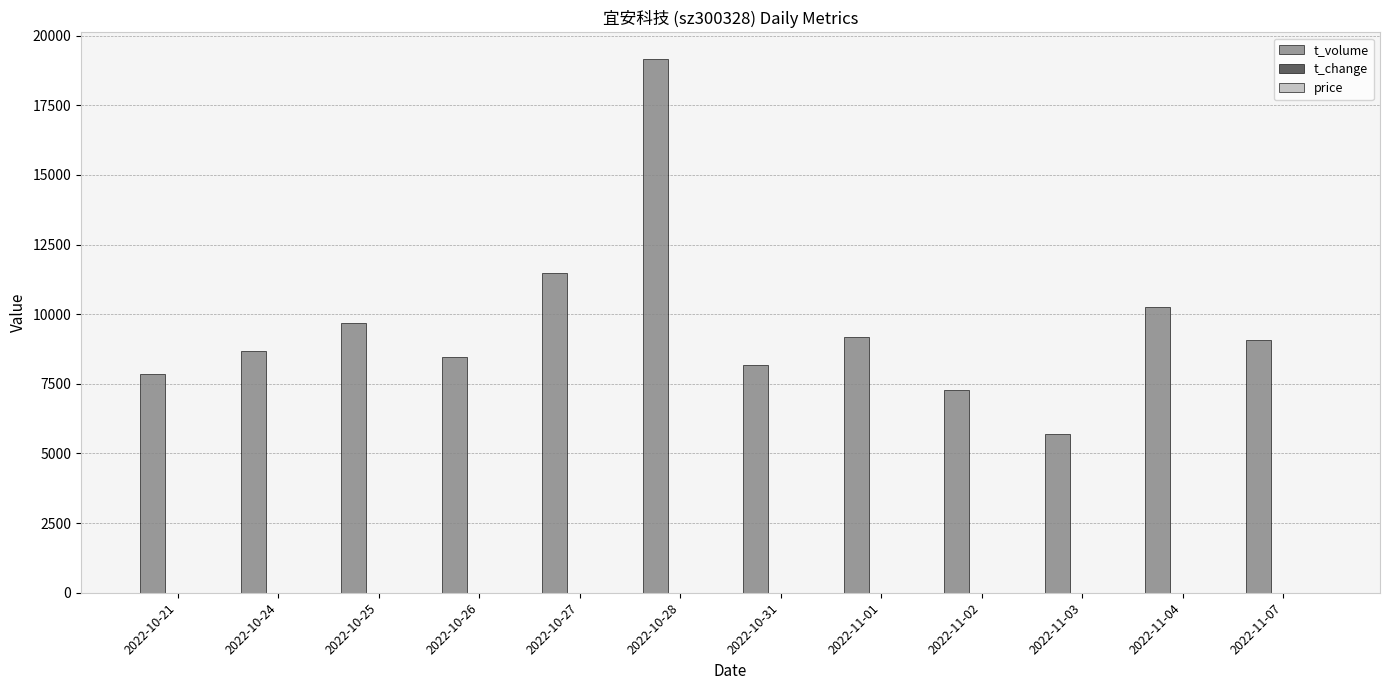

Which series has the largest total across all categories?

t_volume